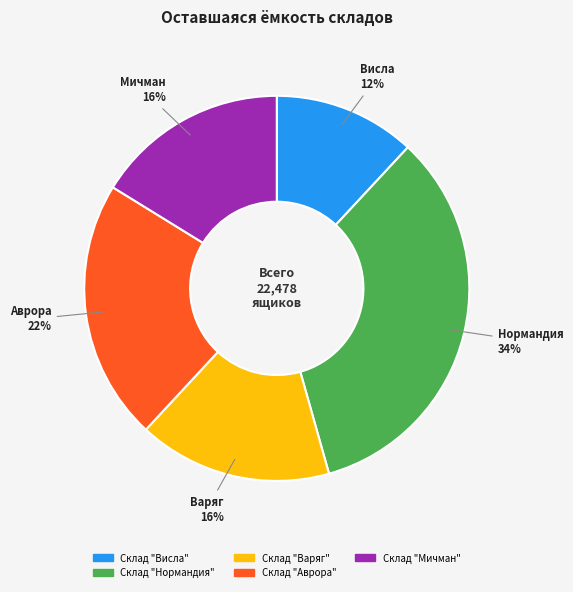

To the nearest percent, what is the average slice percentage?

20%